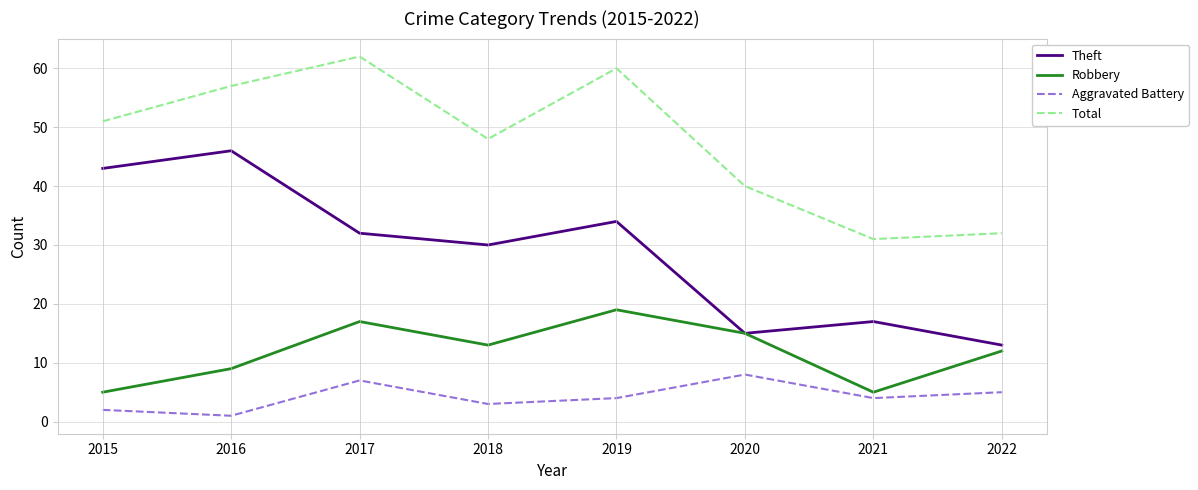

How many Aggravated Battery values are between 3 and 7?

5